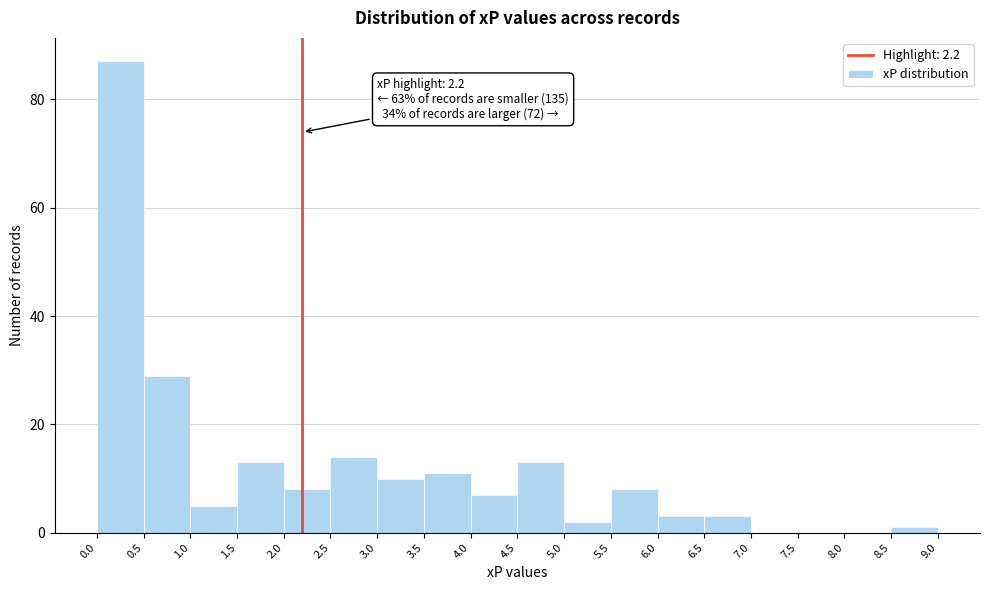

Over which range of the x-axis is the bar tallest?

0.0 to 0.5